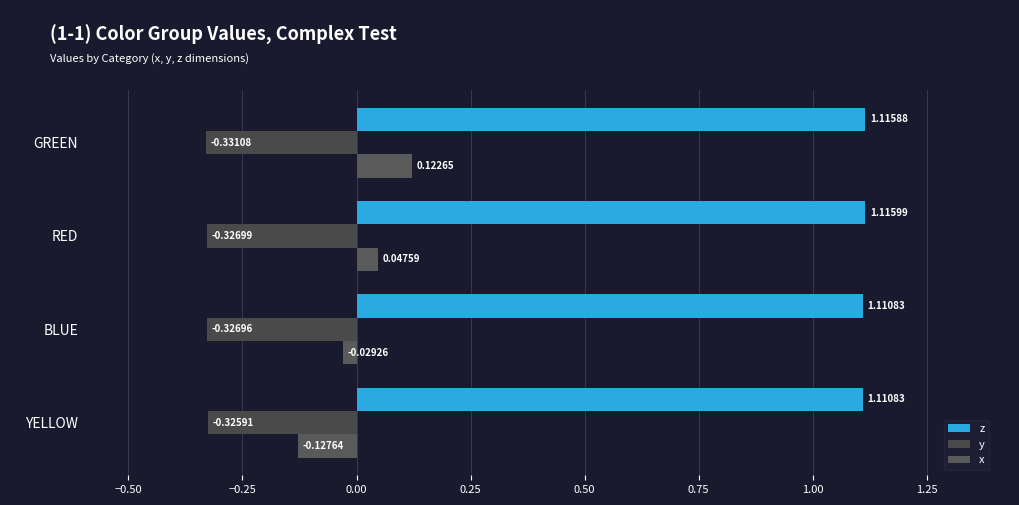

List the series in order of their overall mean, lowest first.

y, x, z